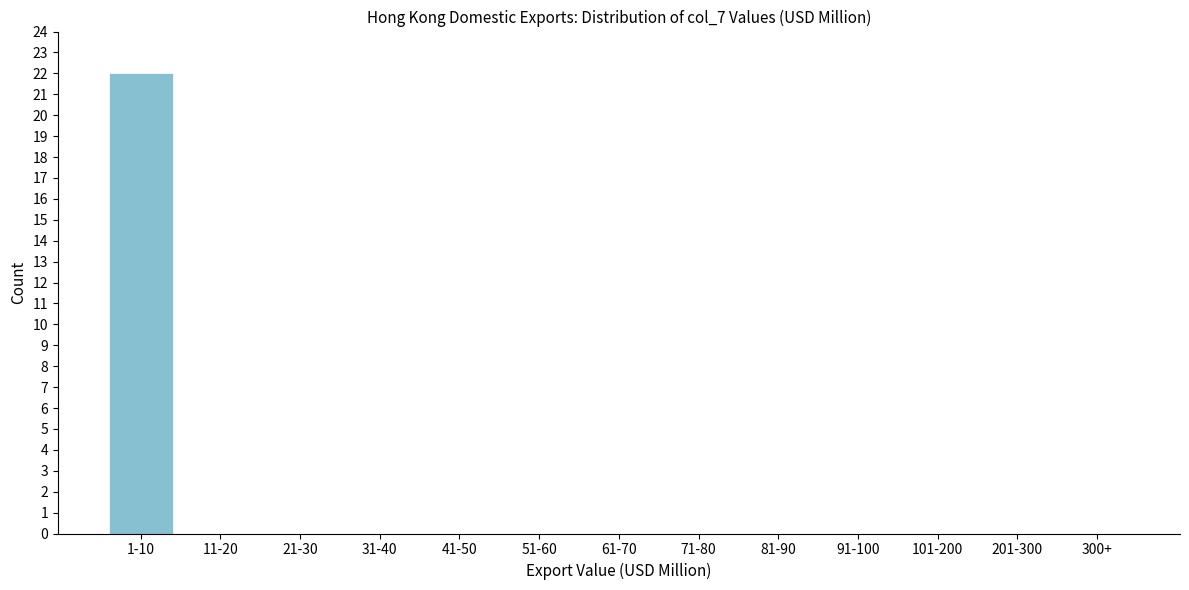

Reading right to left, what are all the values shown in this chart?

300+=0	201-300=0	101-200=0	91-100=0	81-90=0	71-80=0	61-70=0	51-60=0	41-50=0	31-40=0	21-30=0	11-20=0	1-10=22